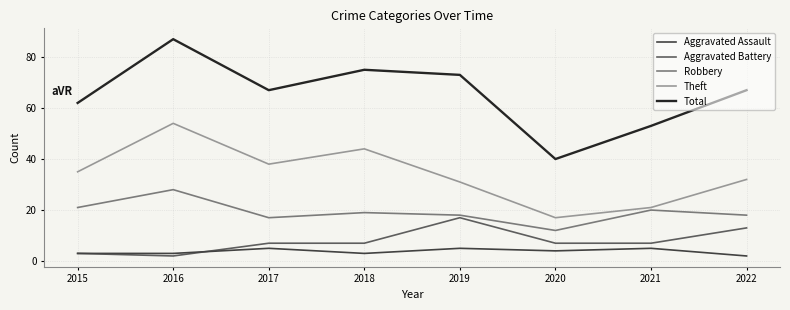

What is the difference between the highest and lowest values at 2021?

48